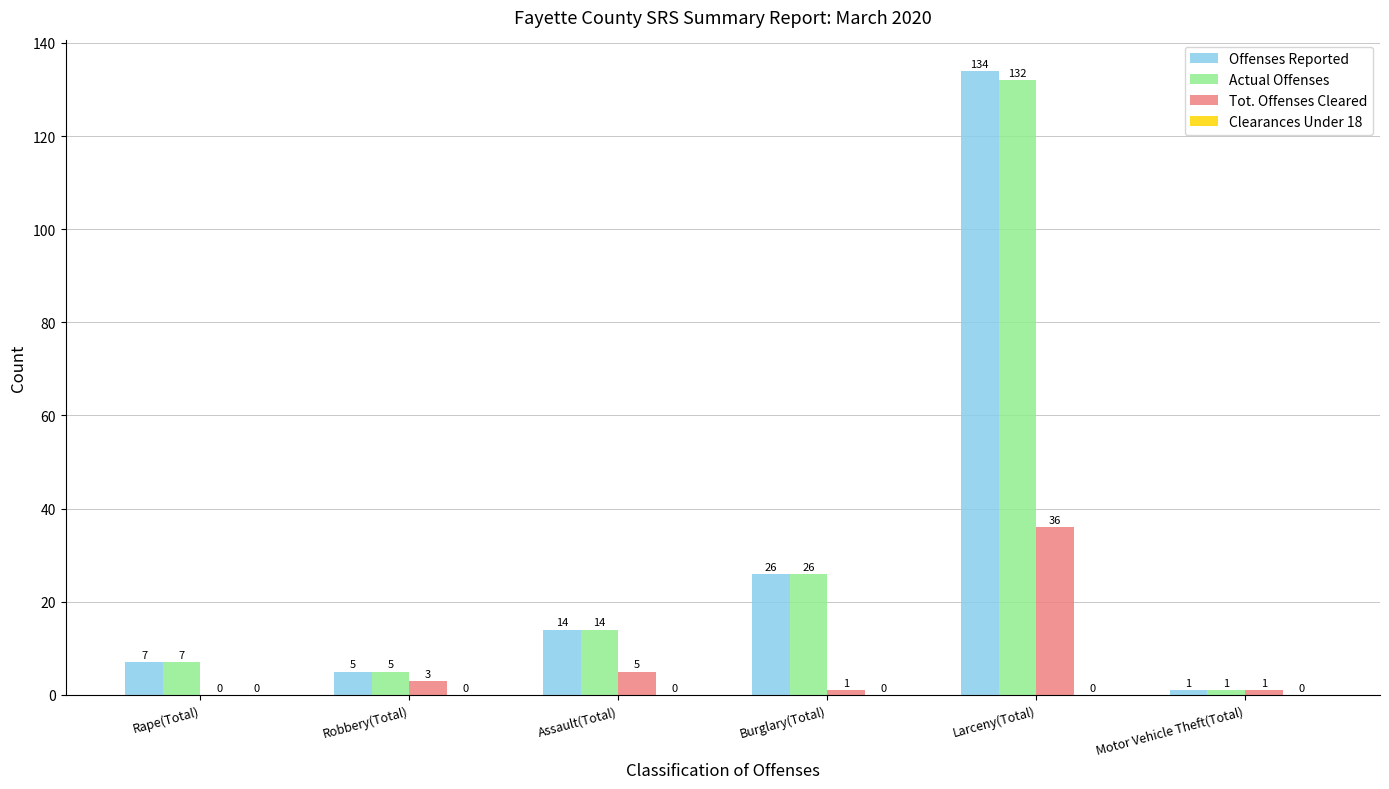

The value of Tot. Offenses Cleared at Robbery(Total) is 3. True or false?

True